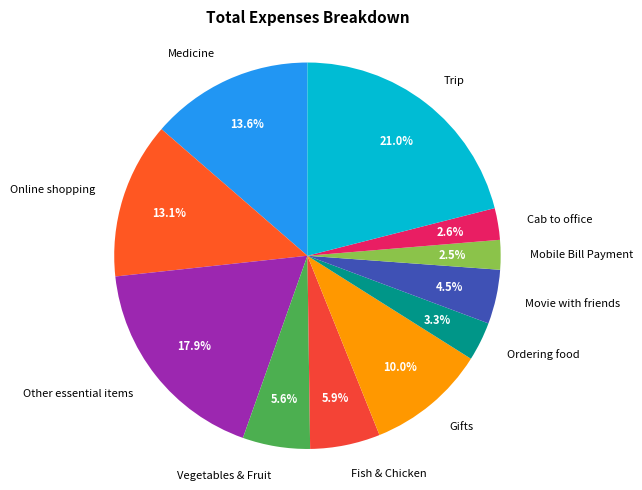

Which has a higher value, Movie with friends or Medicine?

Medicine